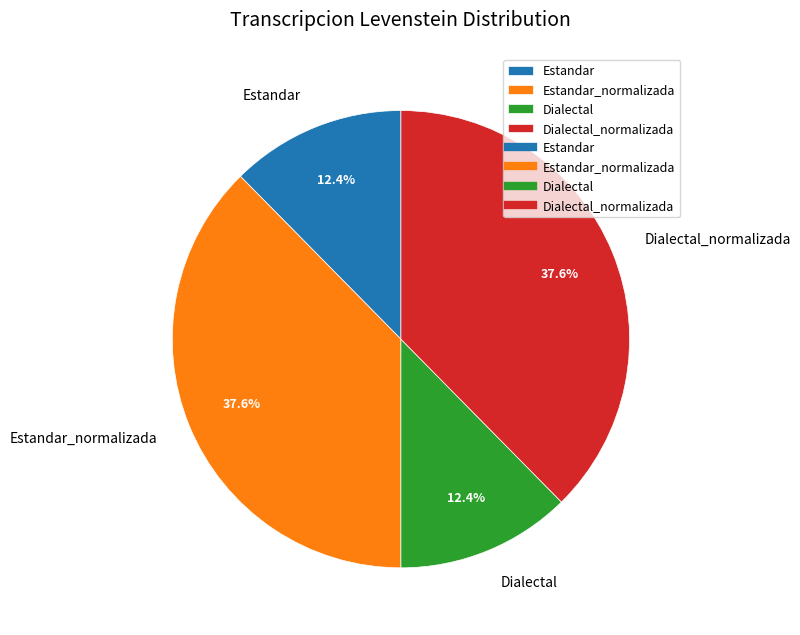

Is there a majority slice in this chart?

No